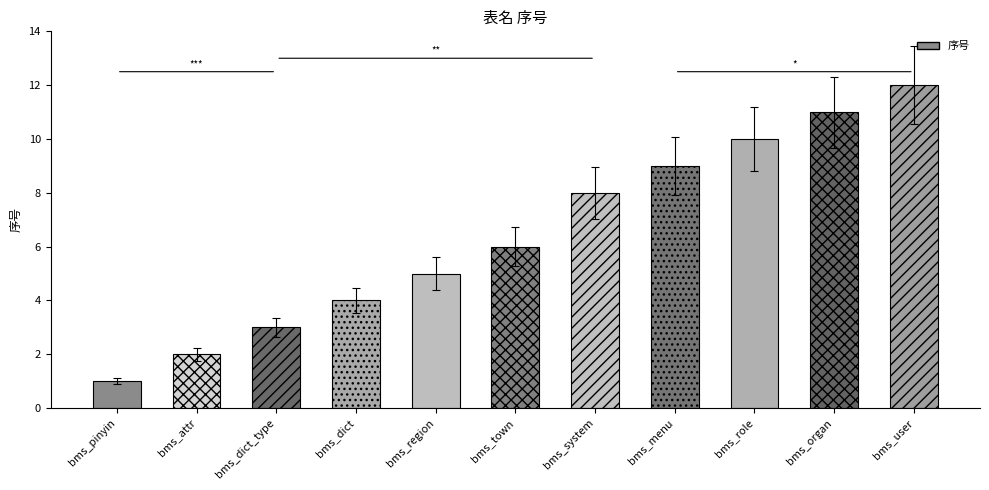

What is the label of the 3rd bar from the left?

bms_dict_type